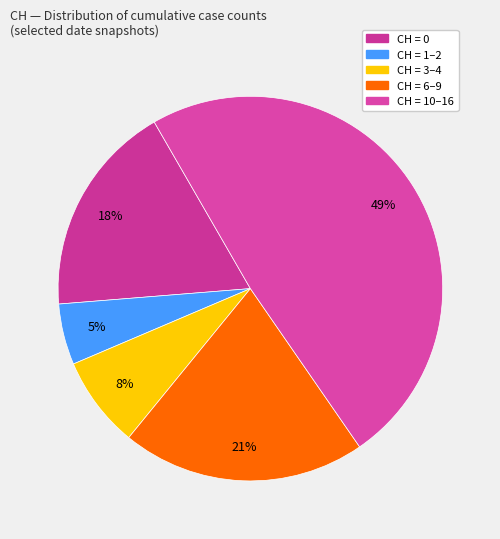

Does any single category account for the majority?

No